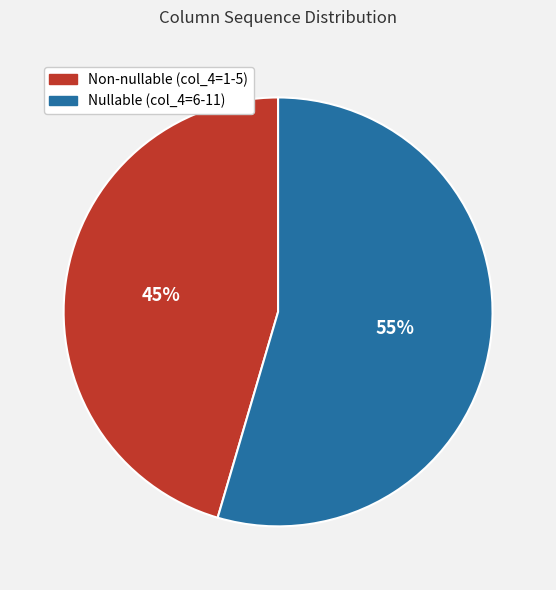

Is there a majority slice in this chart?

Yes